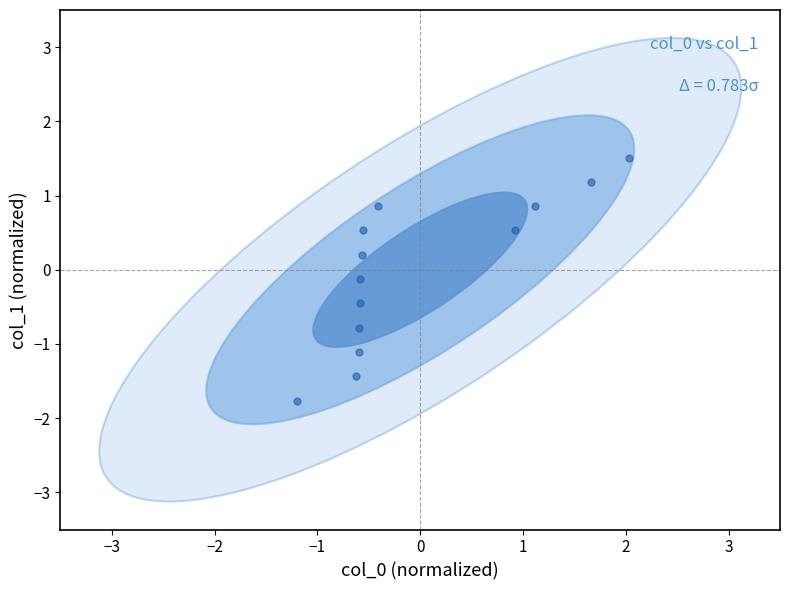

What is the range of Y values (max minus min)?

3.3